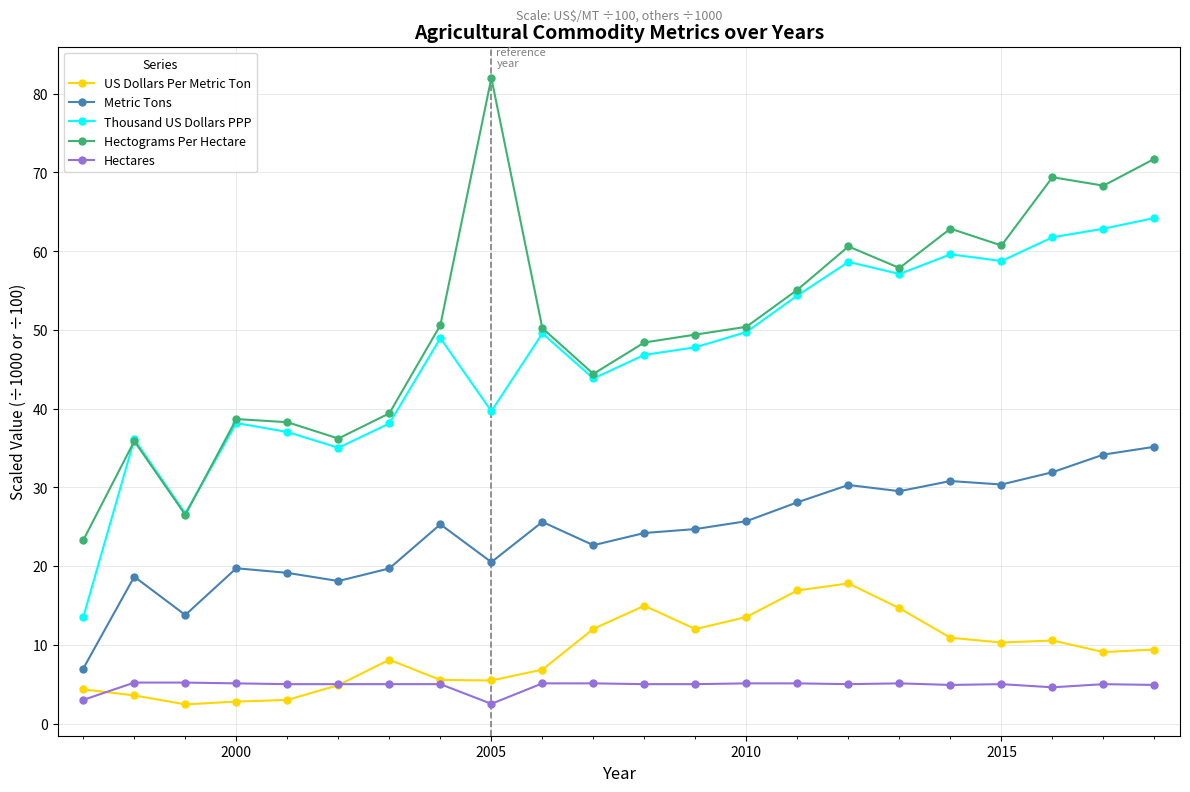

True or false: US Dollars Per Metric Ton has more than 0 interior local peaks.

True